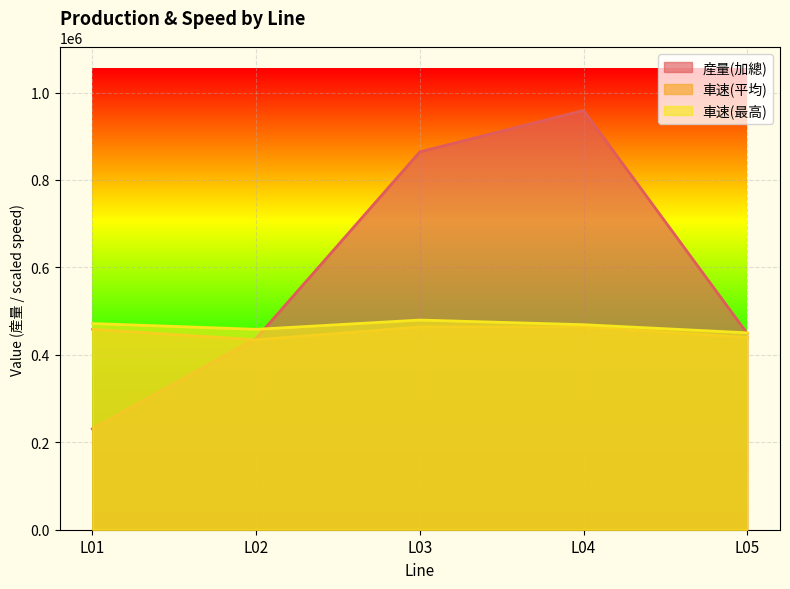

What is the difference between the 産量(加總) values at L05 and L01?

218060.0